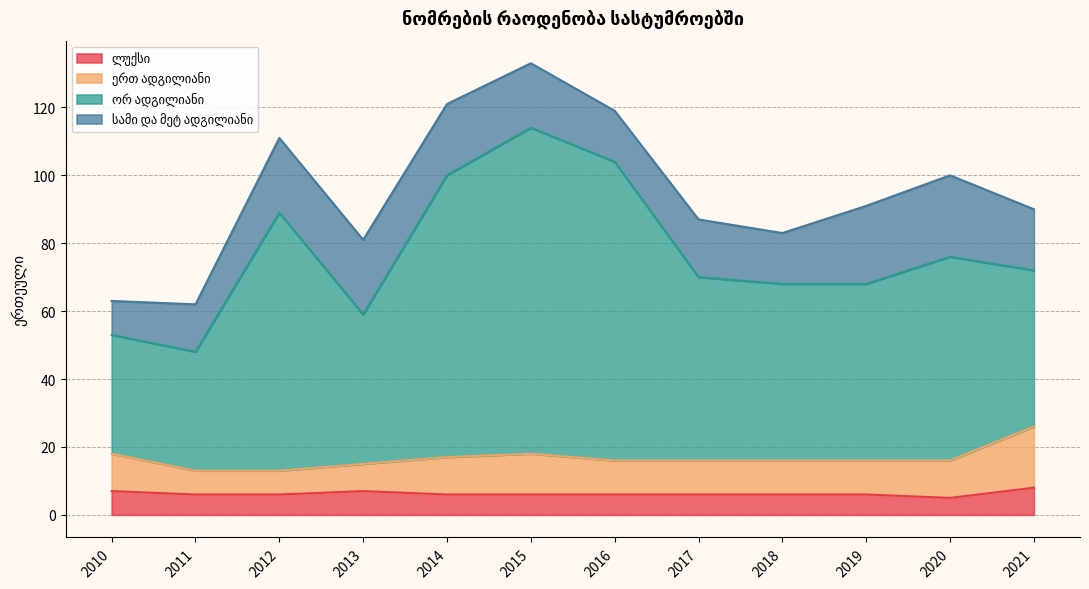

What is the total value across all series at 2010?

63